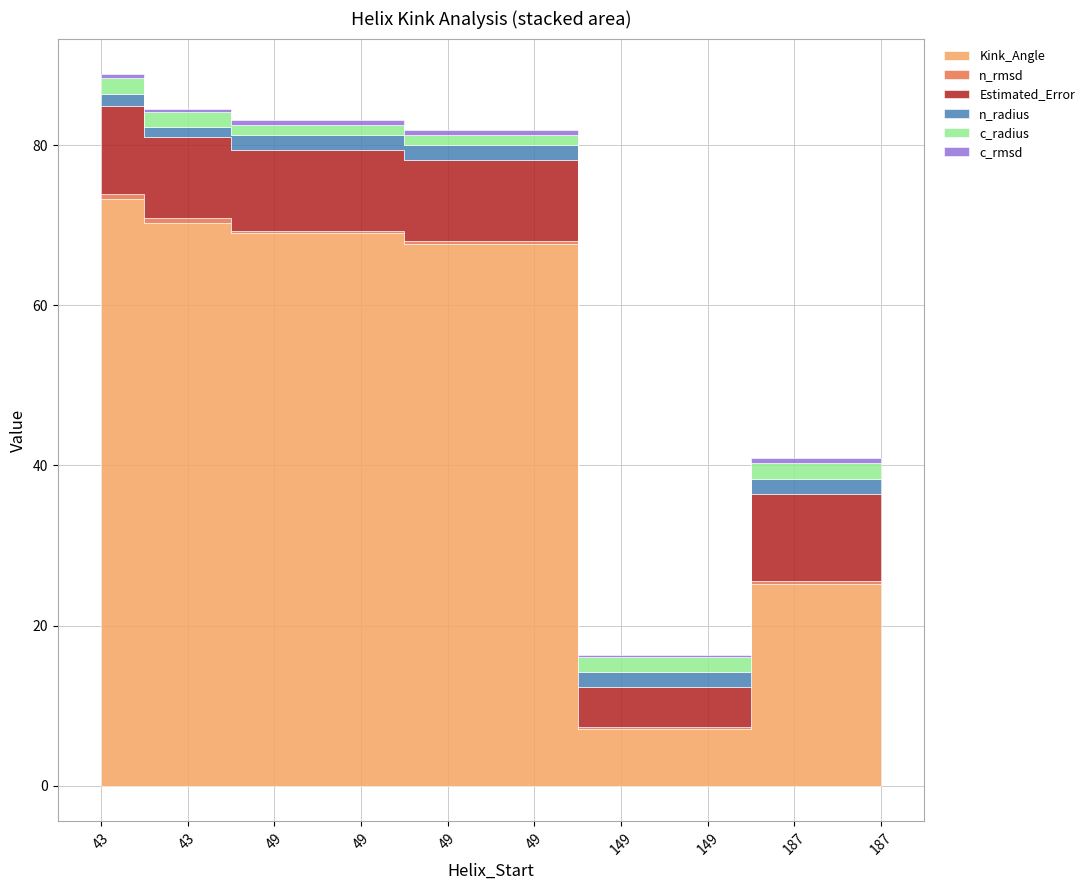

True or false: n_rmsd and Estimated_Error intersect in this chart.

False